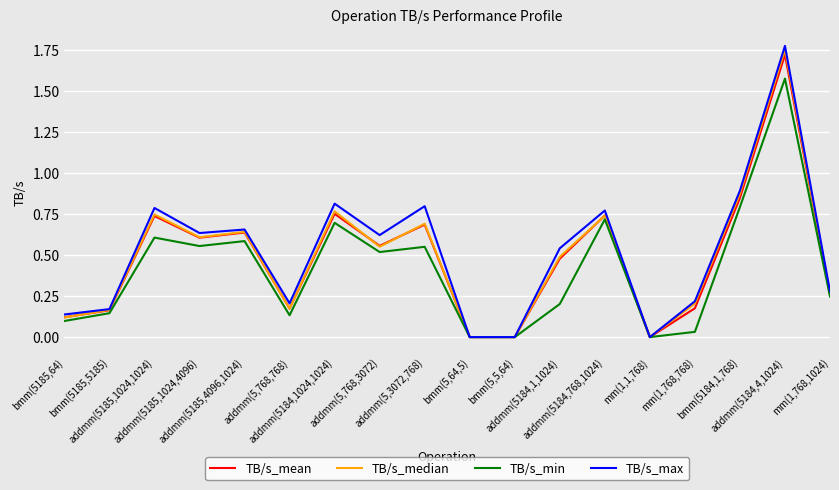

In TB/s_max, how many points are higher than both neighbors (excluding endpoints)?

6